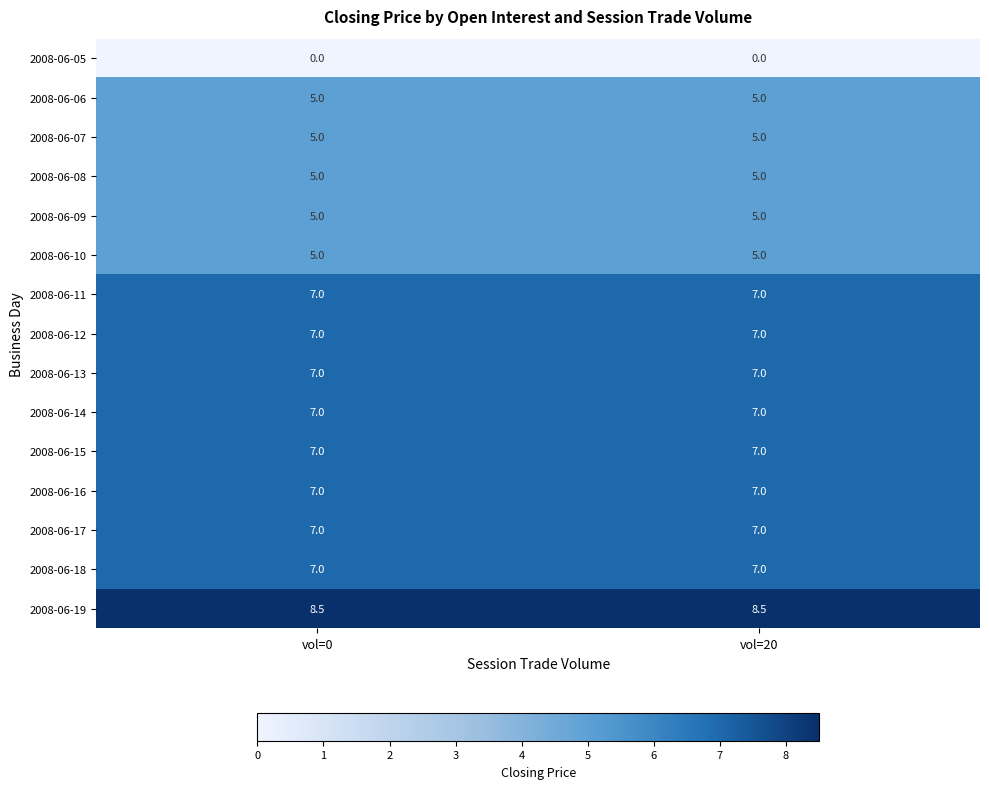

What is the average value of the 2008-06-06 series?

5.0